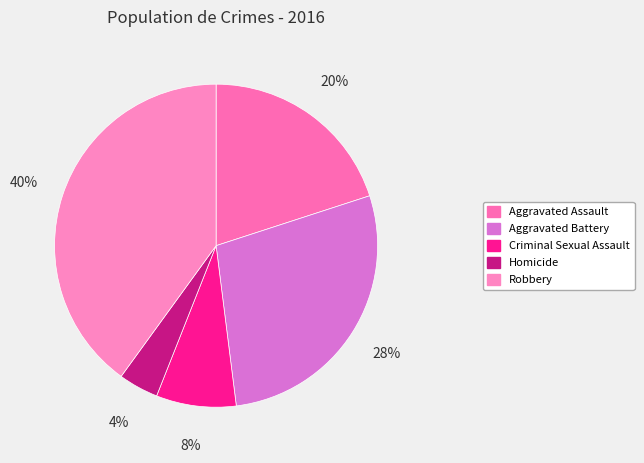

How many slices are in this pie chart?

5